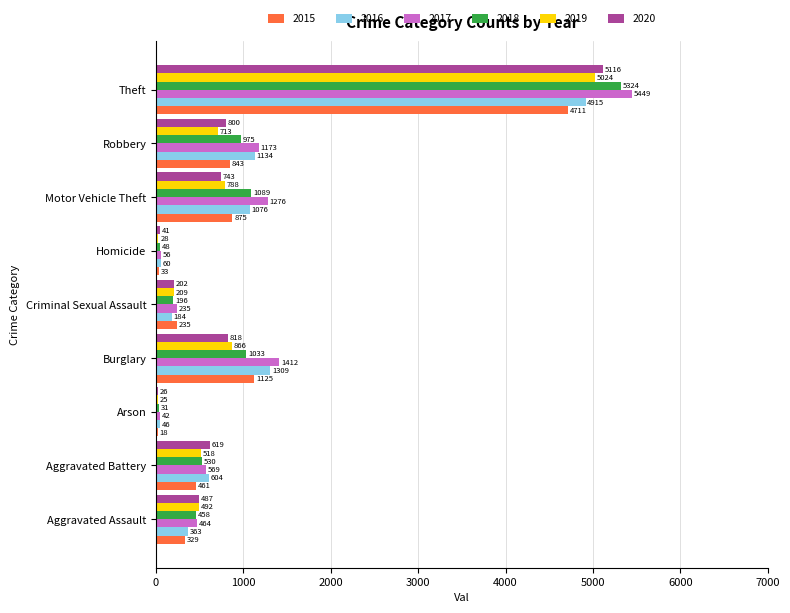

Which series changed the most between Aggravated Battery and Criminal Sexual Assault?

2016